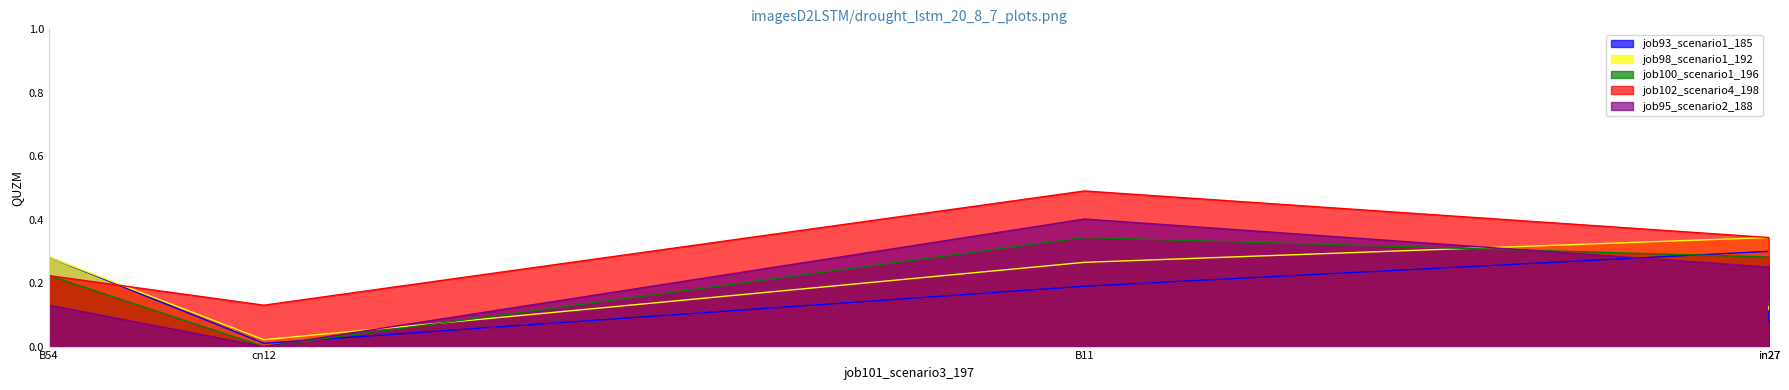

How many interior local valleys does the job93_scenario1_185 series have?

1